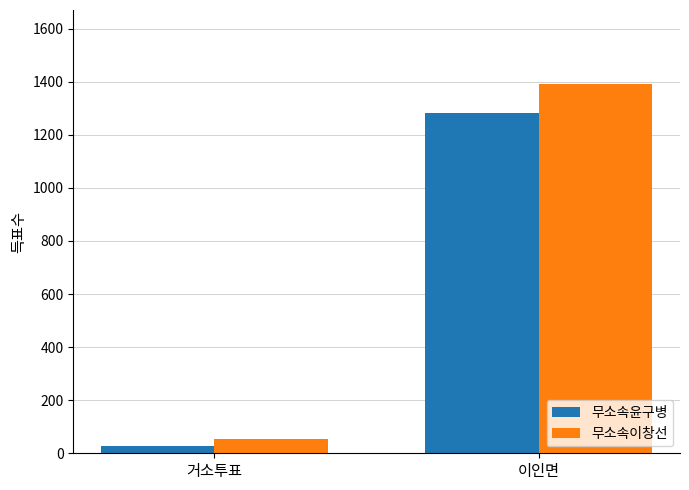

Between 거소투표 and 이인면, which series saw the biggest shift?

무소속이창선